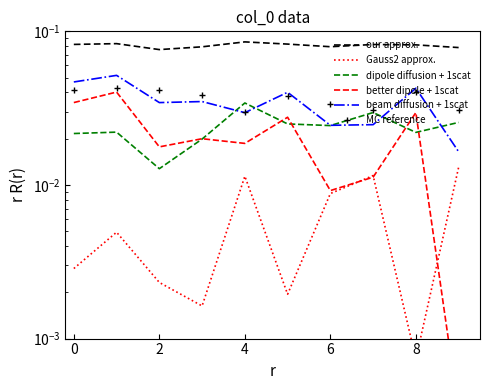

What value does the our approx. series have at 7?

0.1